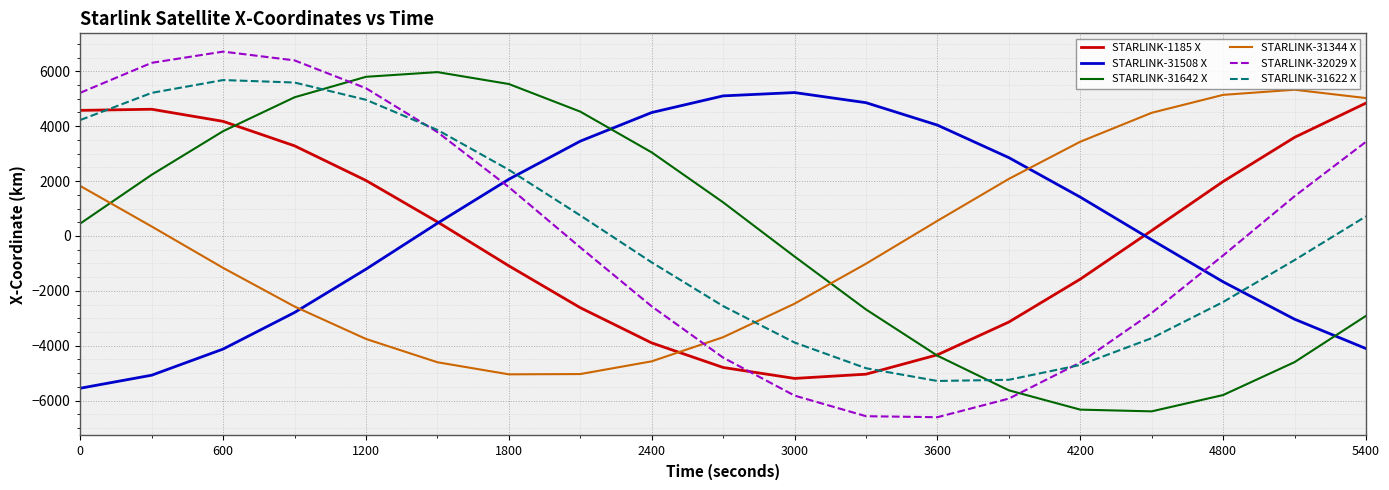

At how many categories does at least one series exceed 806?

19